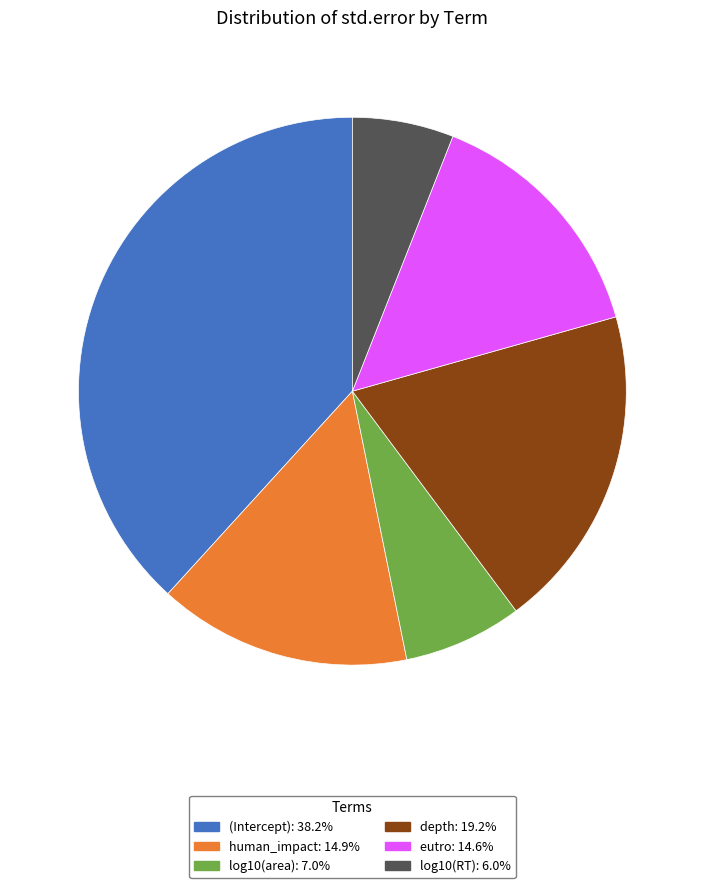

Combined, do human_impact and depth account for over 50%?

No